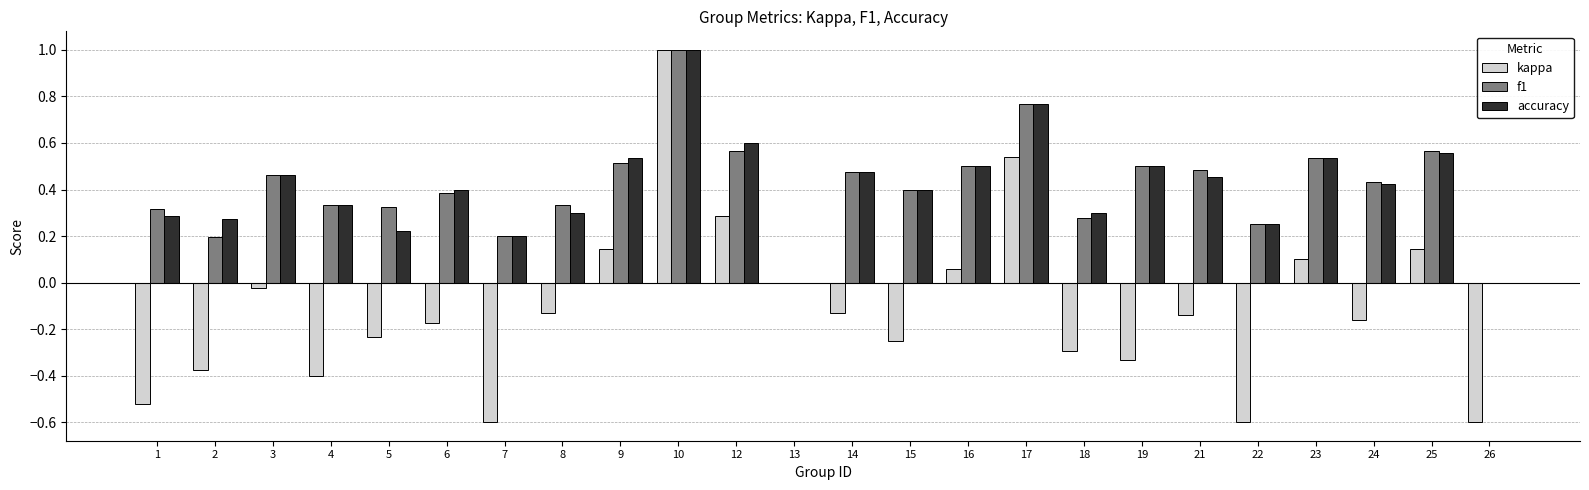

What are all the series names shown in the legend?

kappa, f1, accuracy